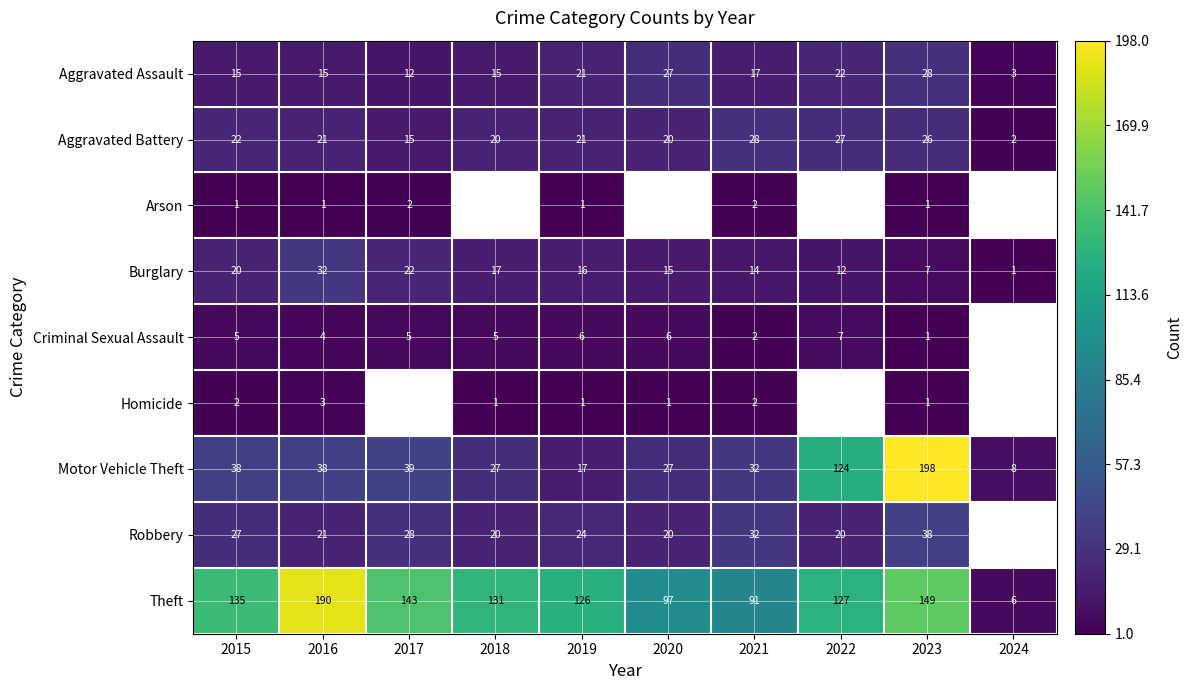

Where is Aggravated Battery nearest to the value 15?

2017